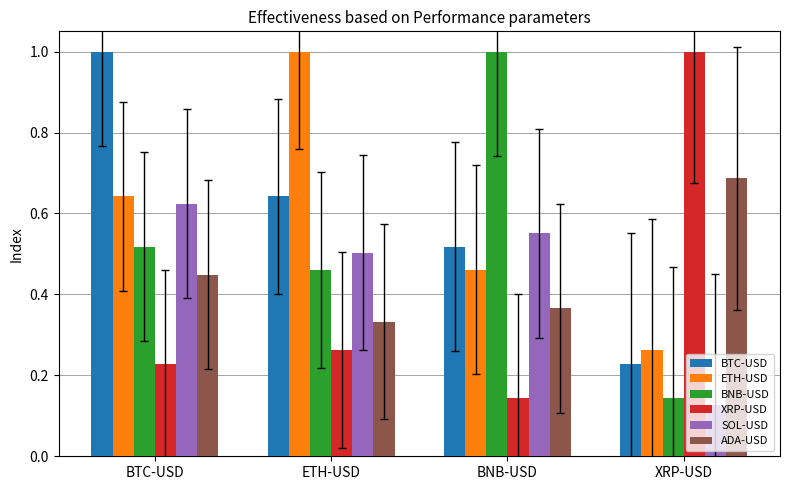

Is the value of BTC-USD at BTC-USD greater than the value of BNB-USD at BTC-USD?

Yes